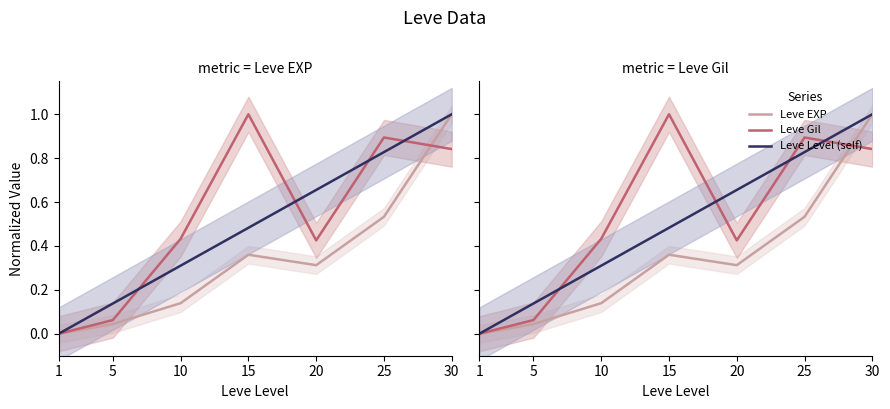

Is this an area chart (filled region under the line)?

No